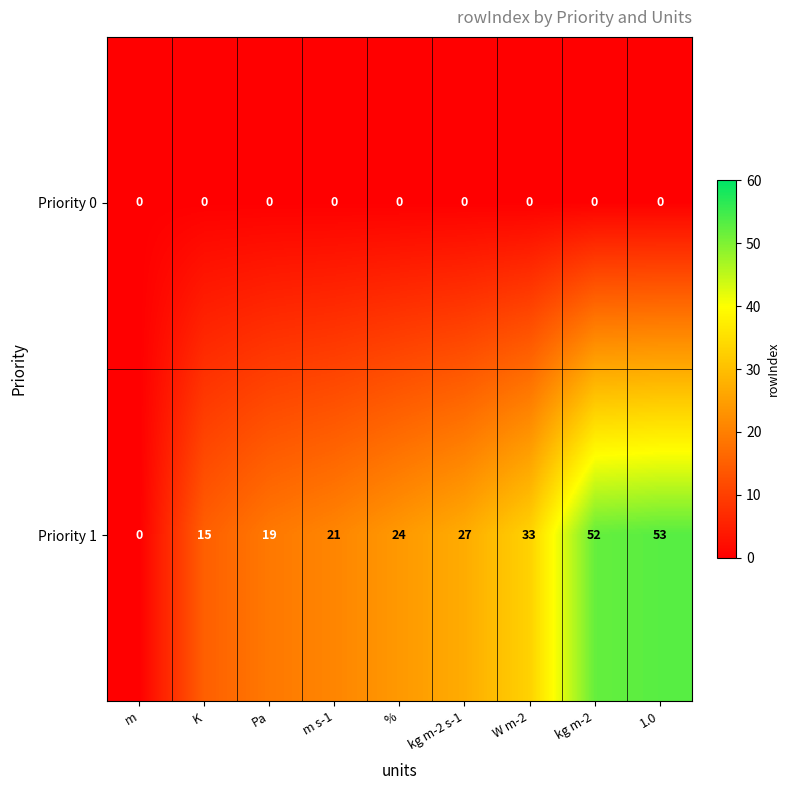

Reading right to left, list all the values displayed in this chart.

Priority 0: 0	0	0	0	0	0	0	0	0
Priority 1: 53	52	33	27	24	21	19	15	0